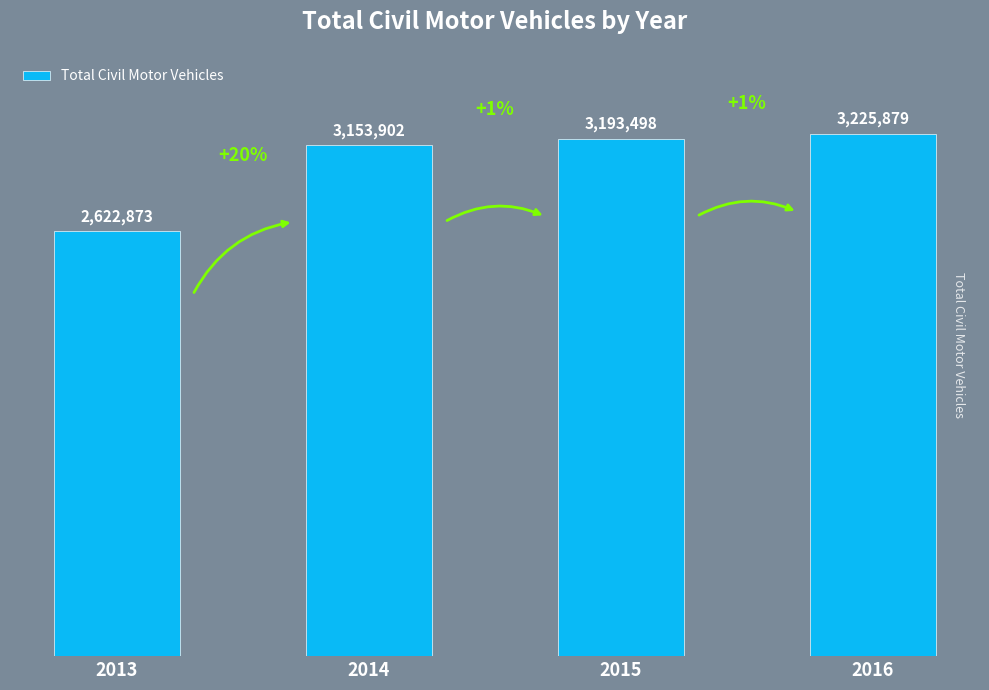

How many values are below 3193498?

2